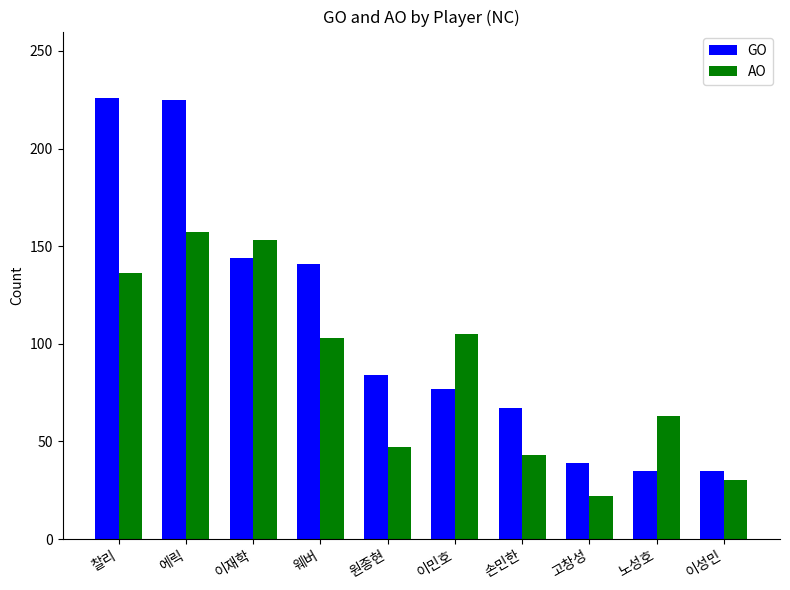

True or false: GO has a value of 67 at 손민한.

True